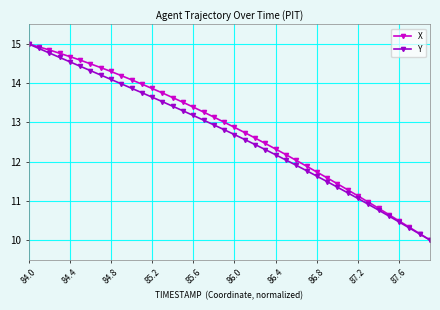

What is the lowest value of the X series?

10.0